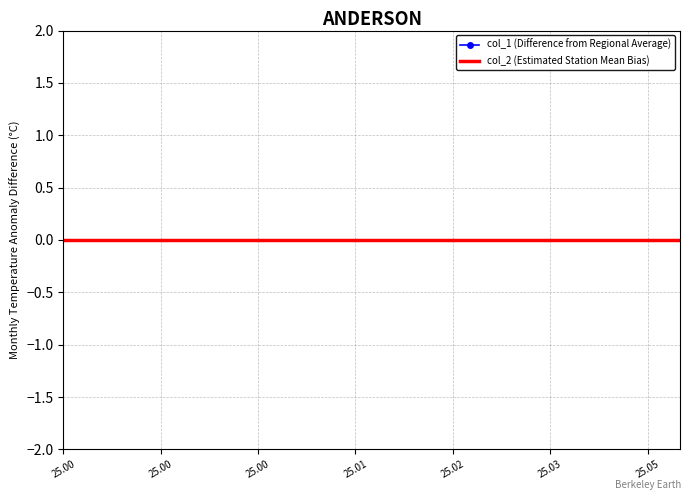

Does the chart display data point markers on the line(s)?

No